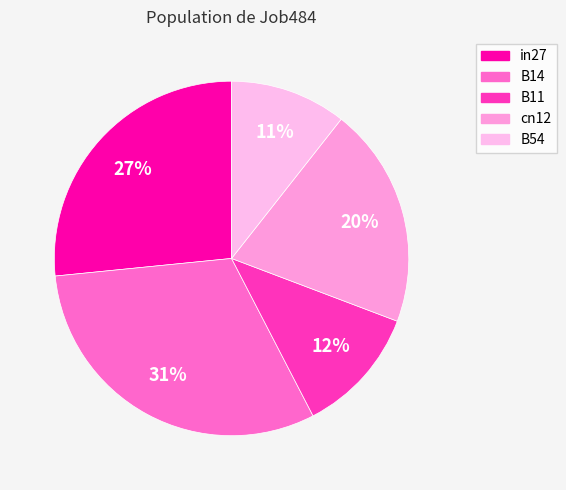

Is it true that cn12 is 20% of the pie?

True